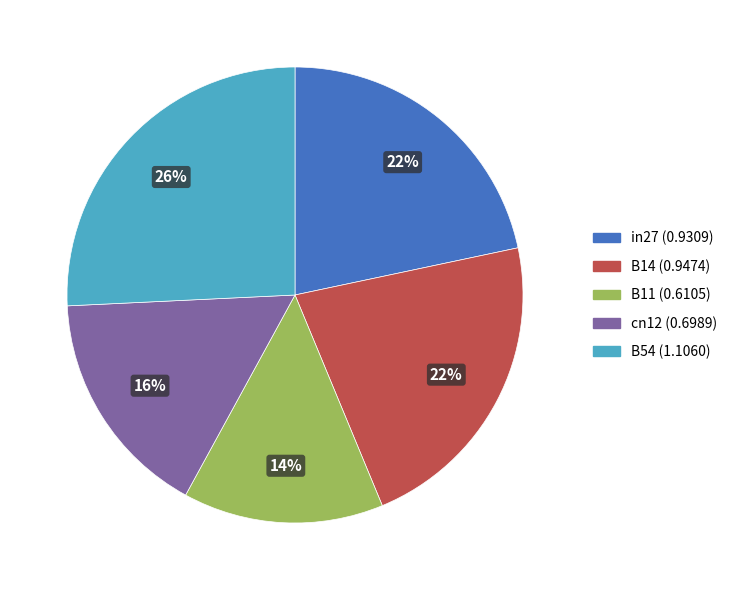

To the nearest percent, what is the difference between the B14 and cn12 slice percentages?

6%